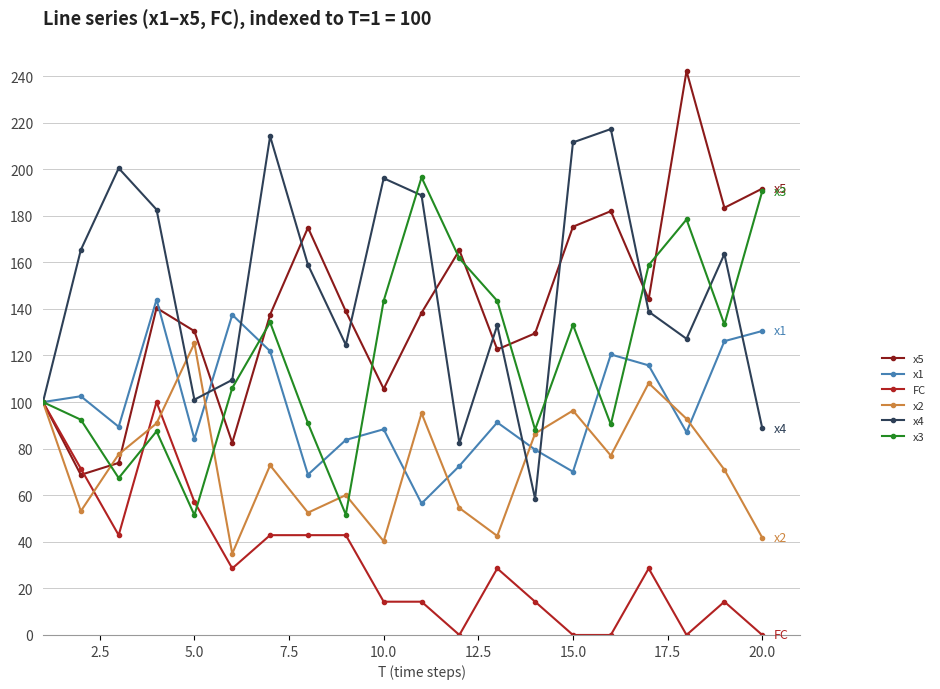

How many interior local valleys does the x4 series have?

5